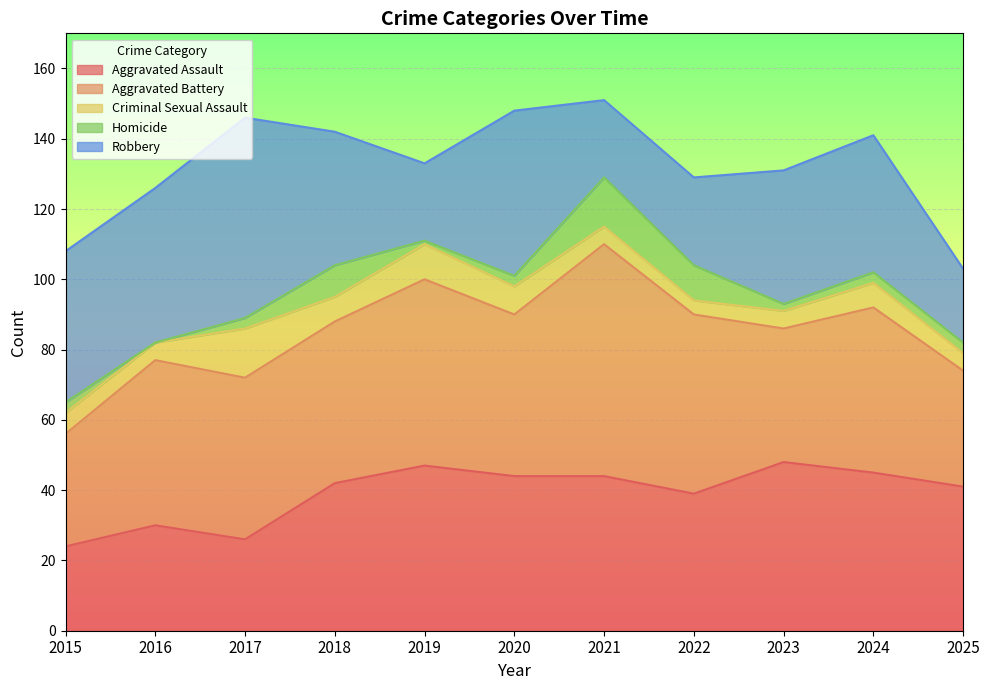

What is the difference between the maximum and minimum values in the Robbery series?

36